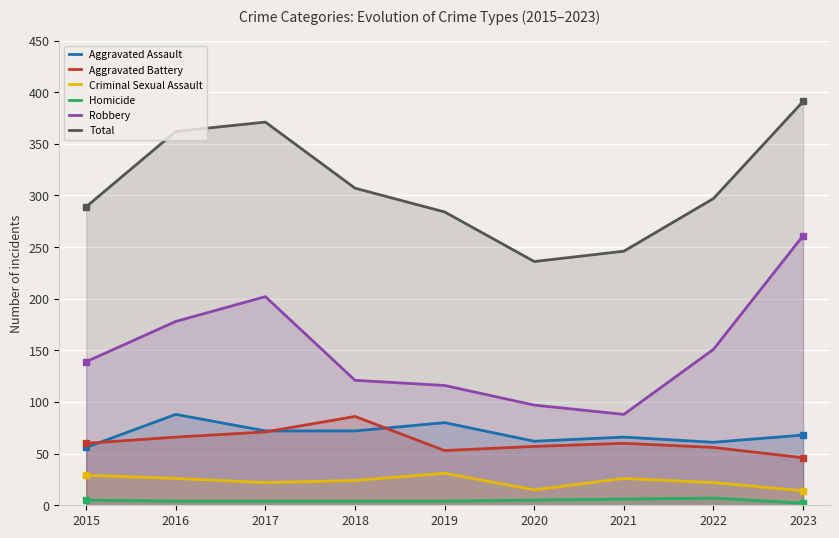

Is it true that Homicide equals 1 at 2023?

False